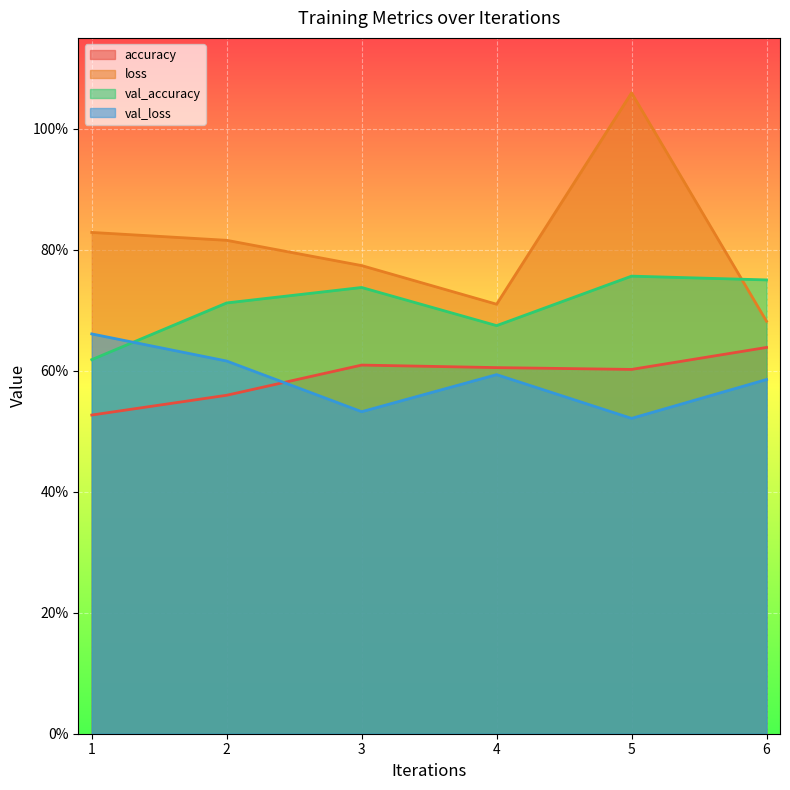

Which series has the largest range (max minus min)?

loss